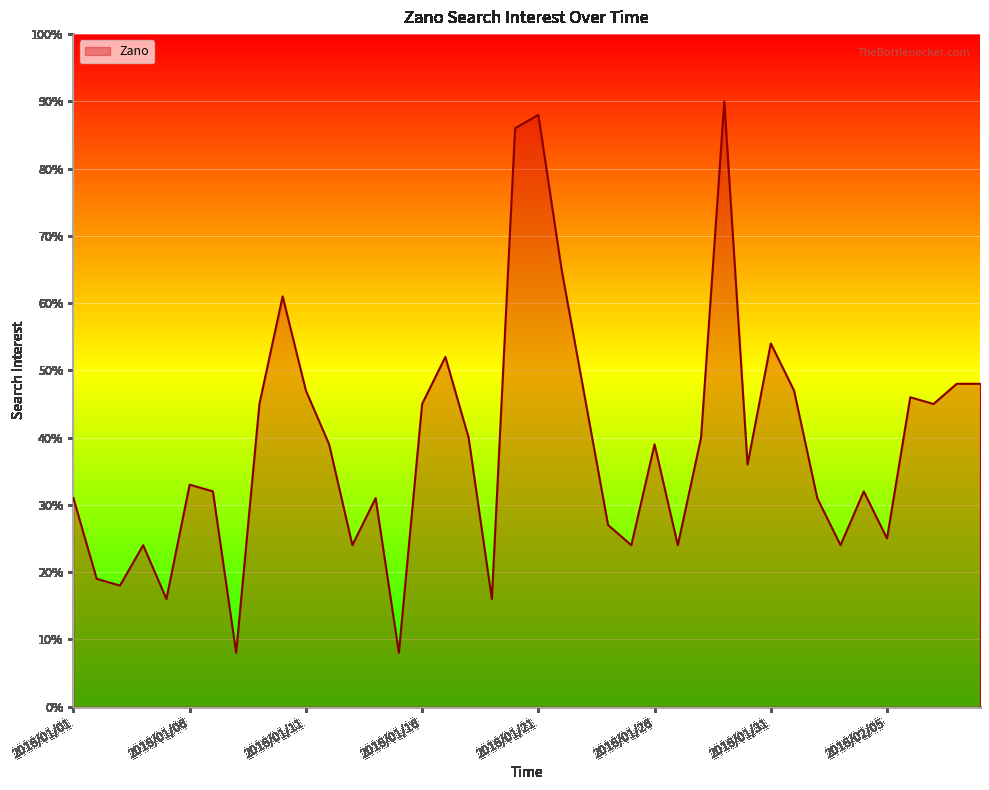

What is the difference between the maximum and minimum values?

82